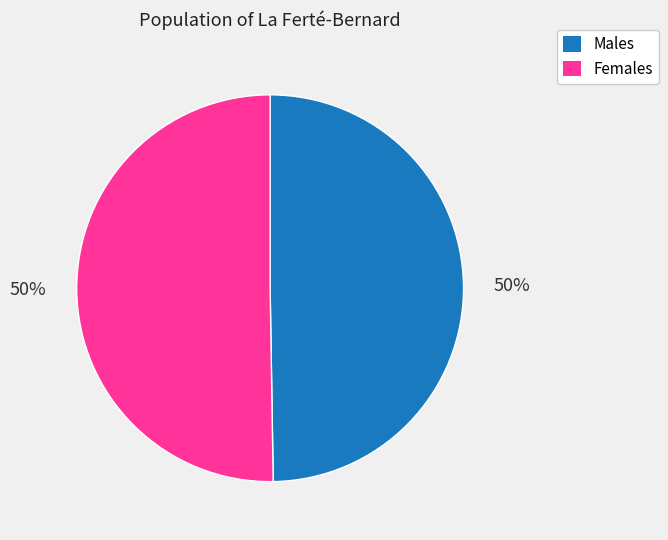

Approximately how many times larger is the value at Males compared to Females?

1.0